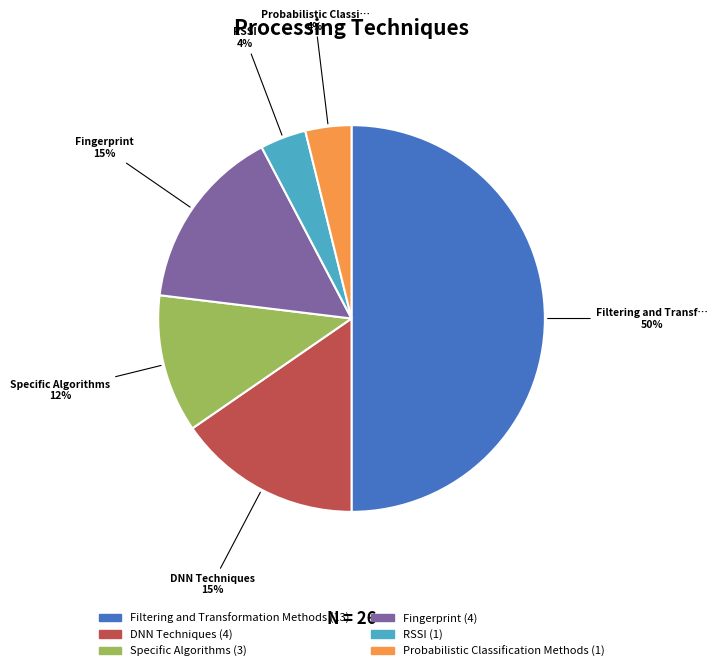

To the nearest percent, what is the difference between the largest and smallest slice percentages?

46%